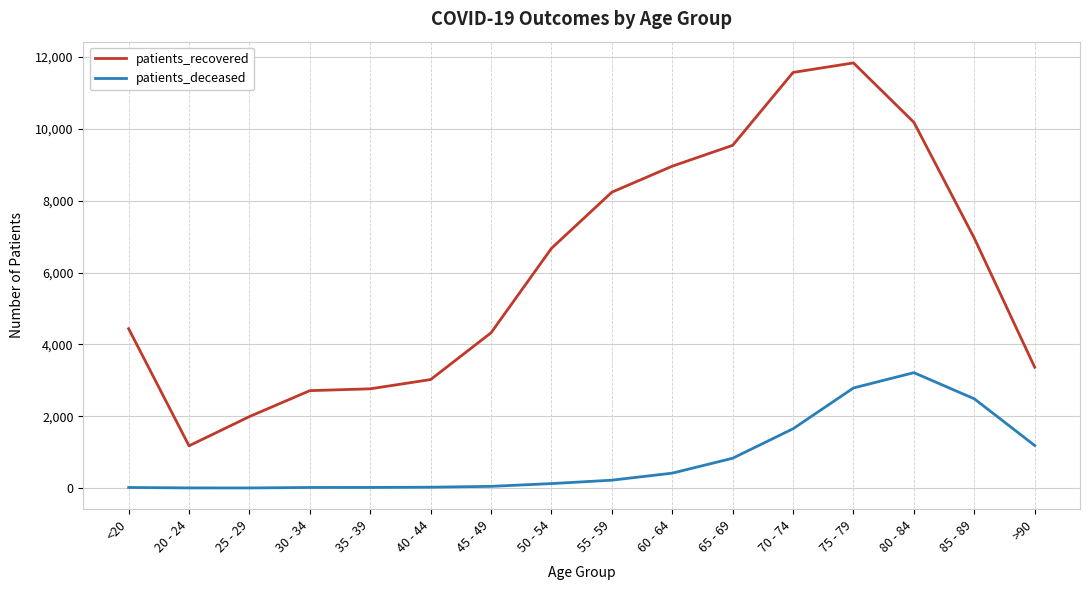

Which series changed the most between 80 - 84 and 85 - 89?

patients_recovered